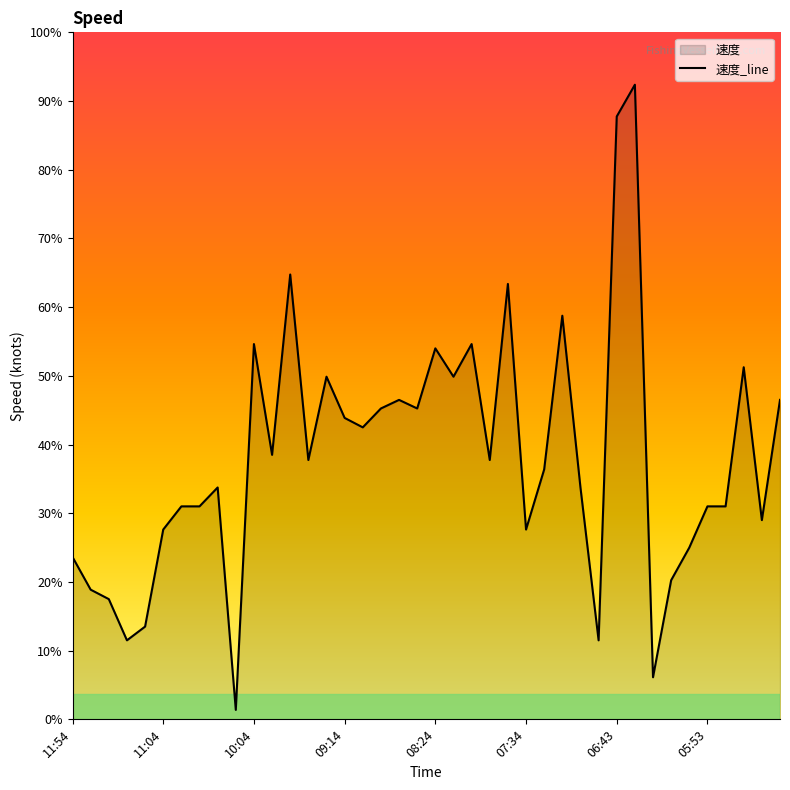

Where is the data nearest to the value 3?

13